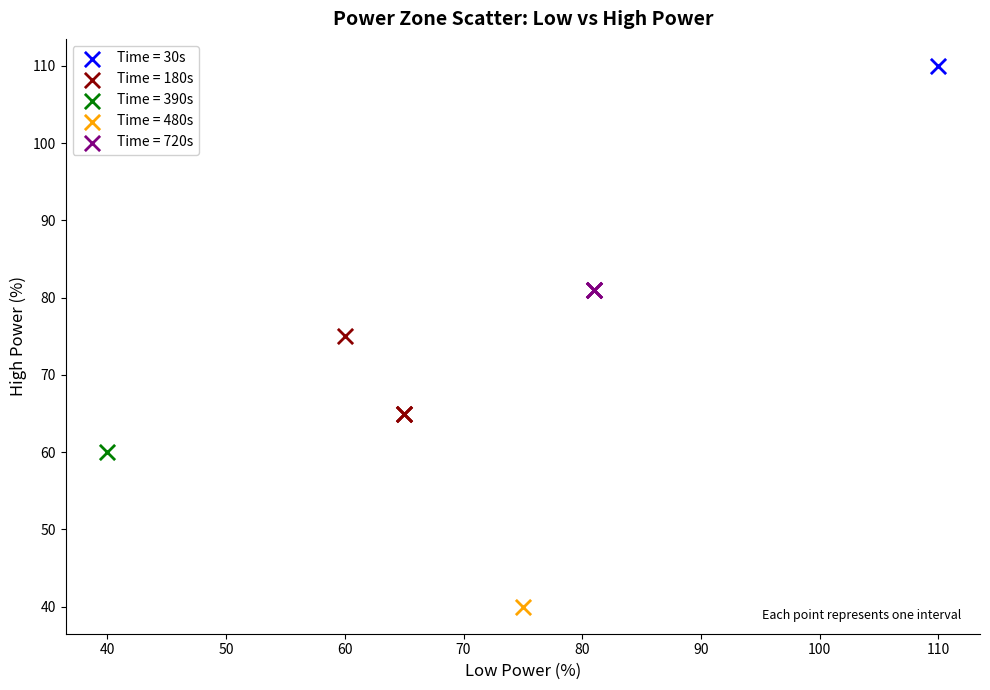

Which series reaches the minimum Y coordinate?

Time = 480s